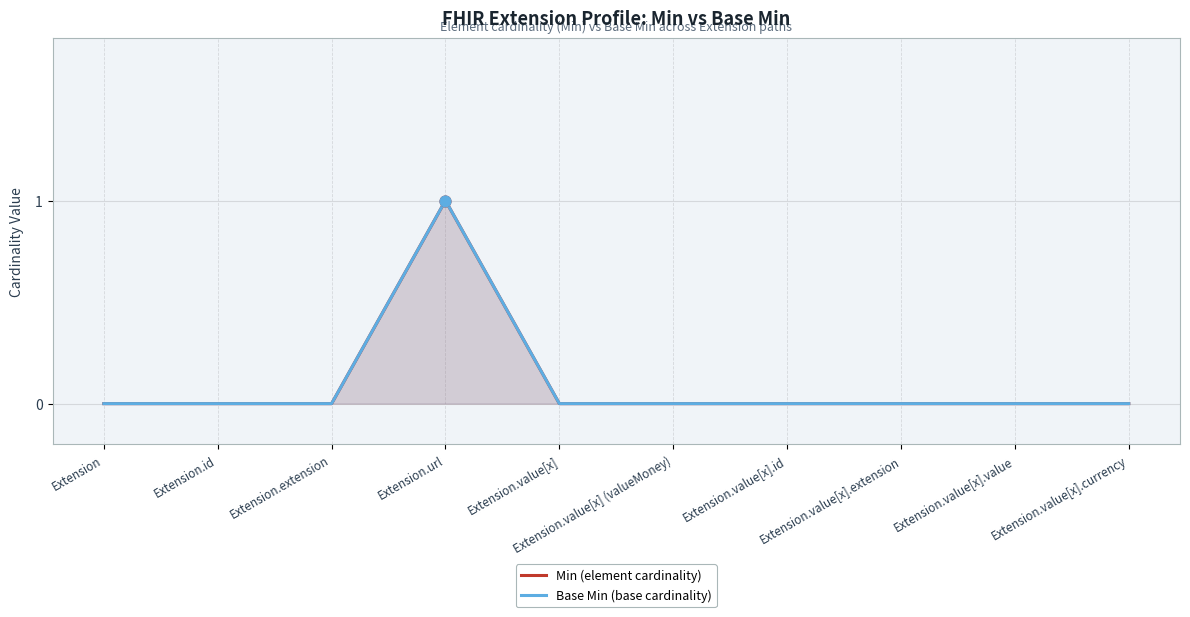

Which series reaches the minimum Y coordinate?

Min (element cardinality)